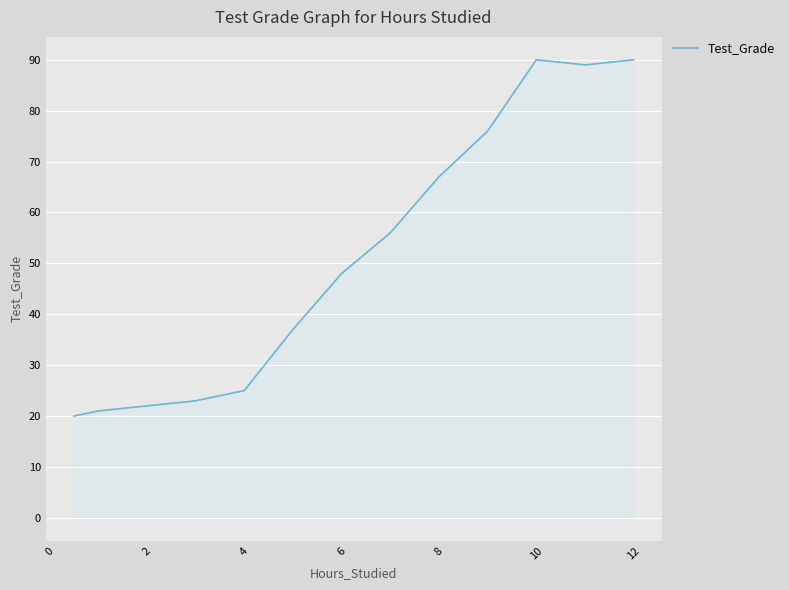

What is the minimum value shown in the chart?

20